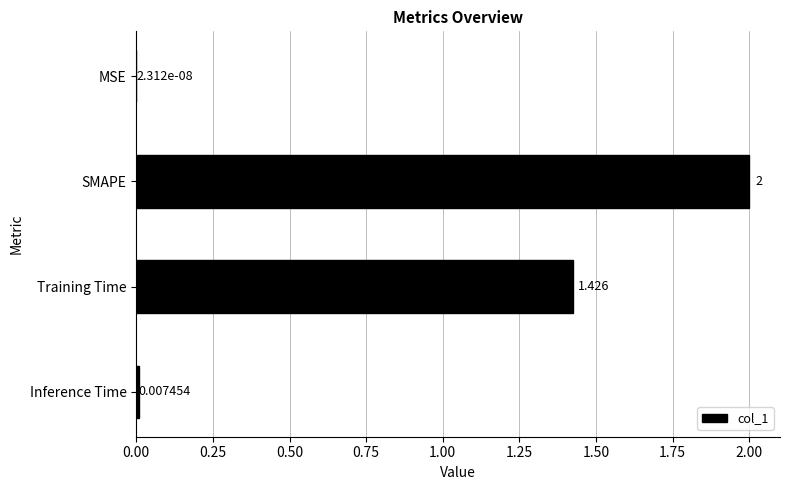

Where is the data nearest to the value 1?

Training Time